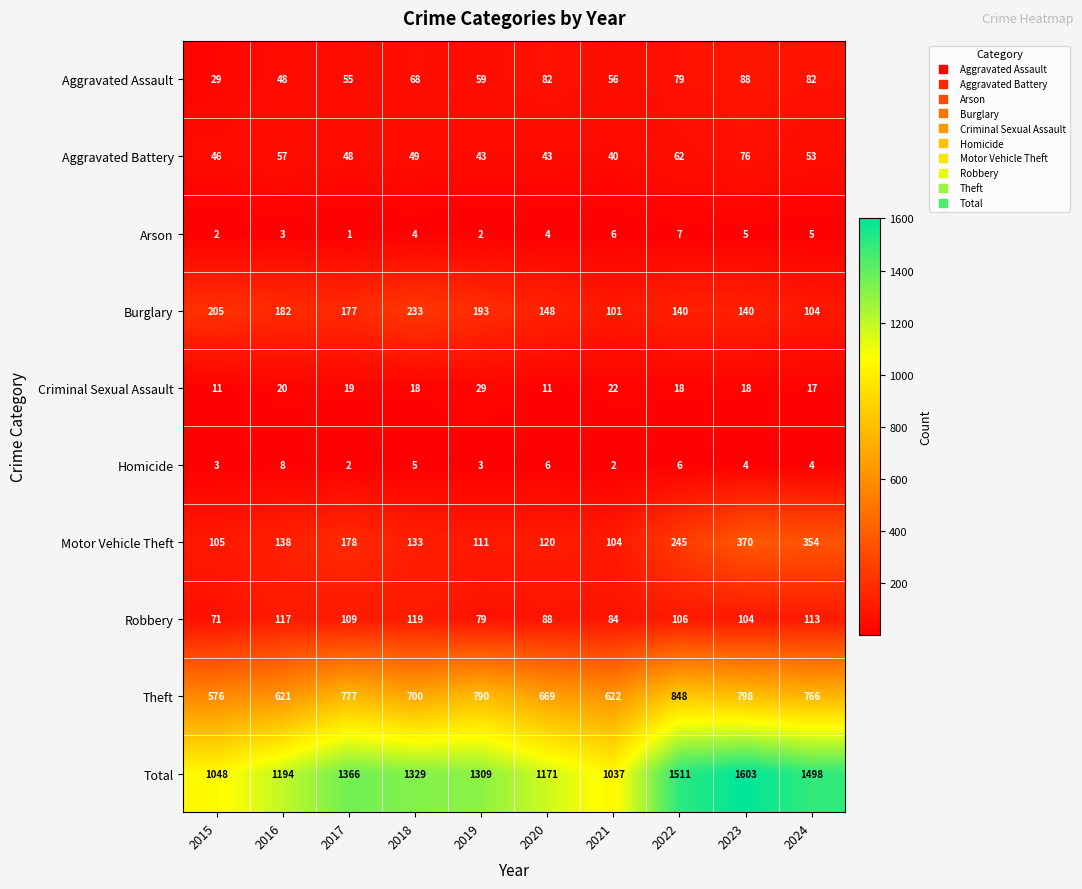

At which label does Robbery first exceed 106?

2016